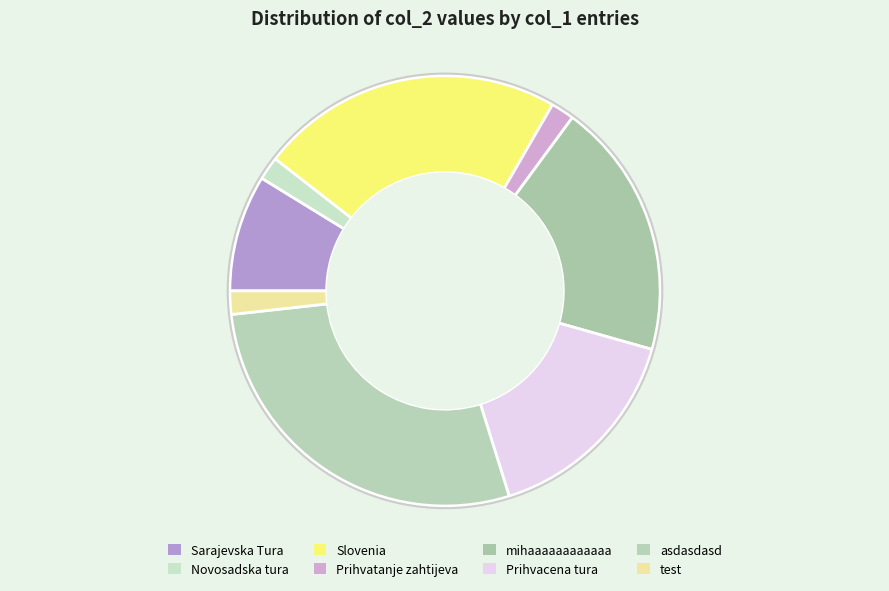

How many segments does this pie chart have?

8